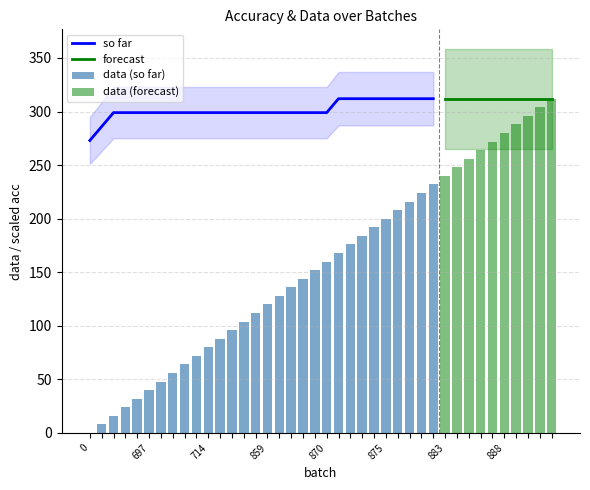

True or false: data has a value of 381.0 at 36.

False